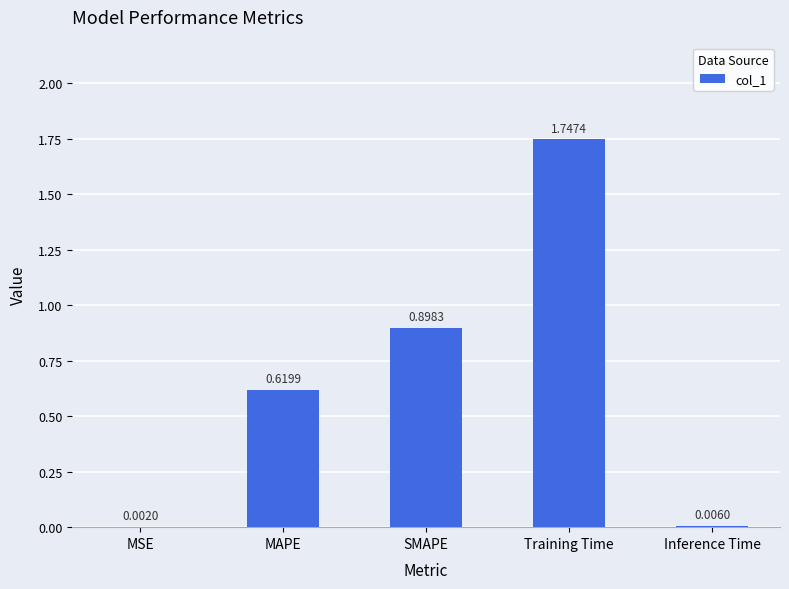

What is the sum of the values at MAPE and SMAPE?

1.5